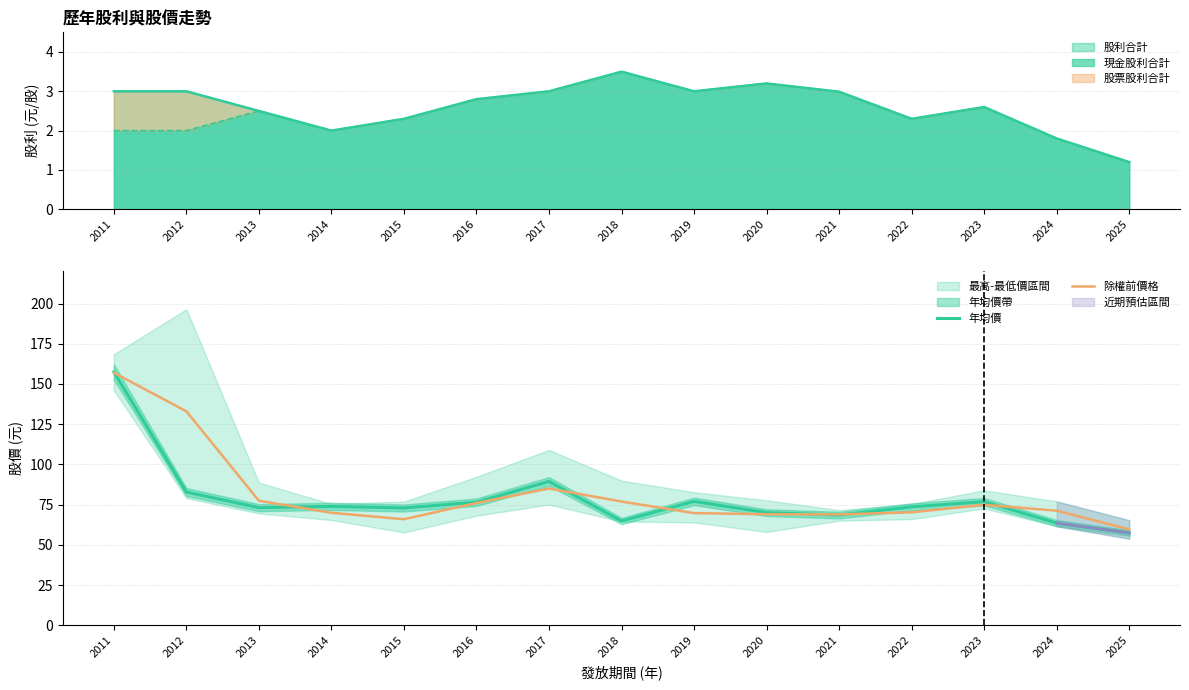

Which category has the highest value in the 年均價 series?

2011